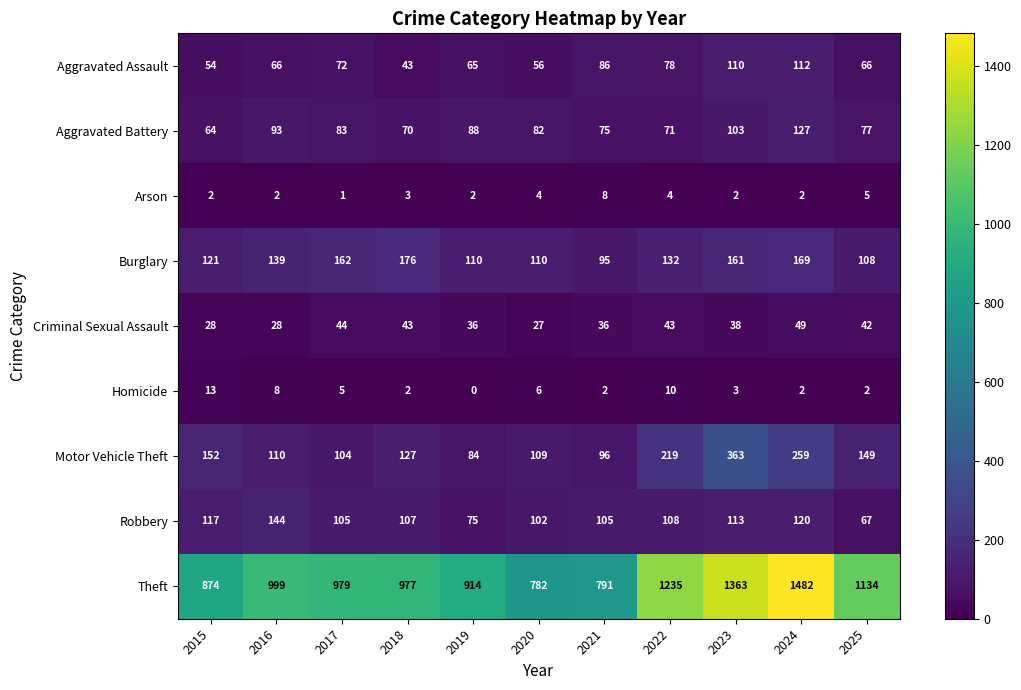

What is the total value across all series at 2020?

1278